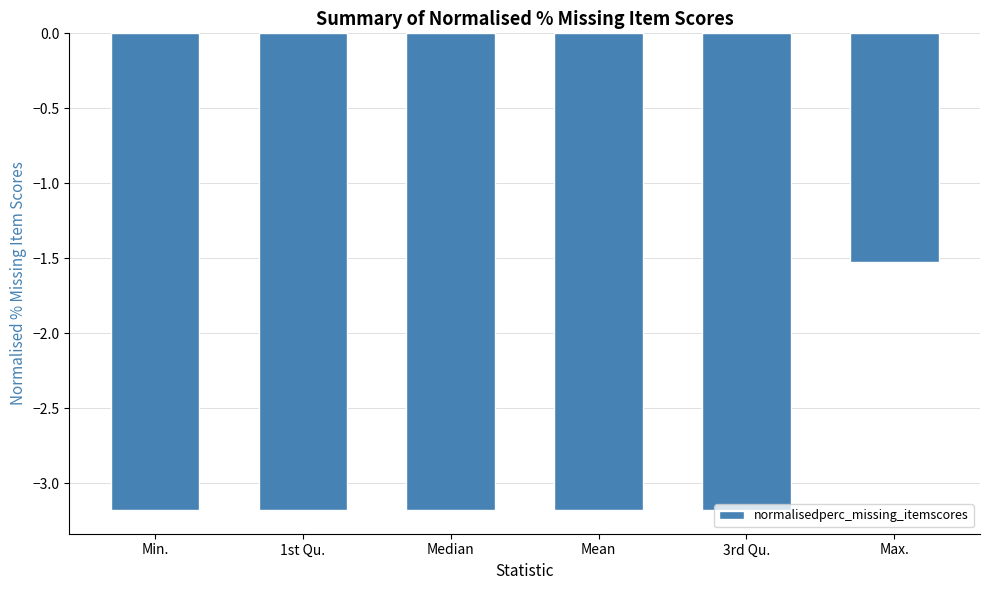

What is the average value?

-2.9